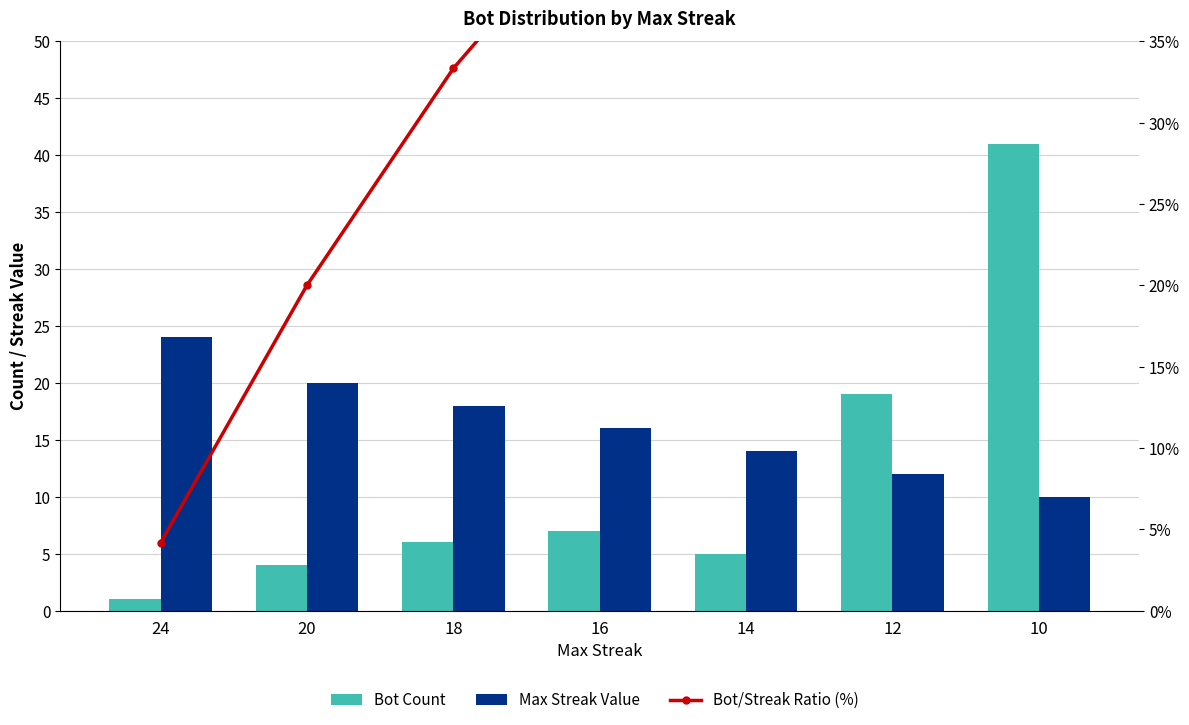

At which category does the chart reach its peak across all series?

10